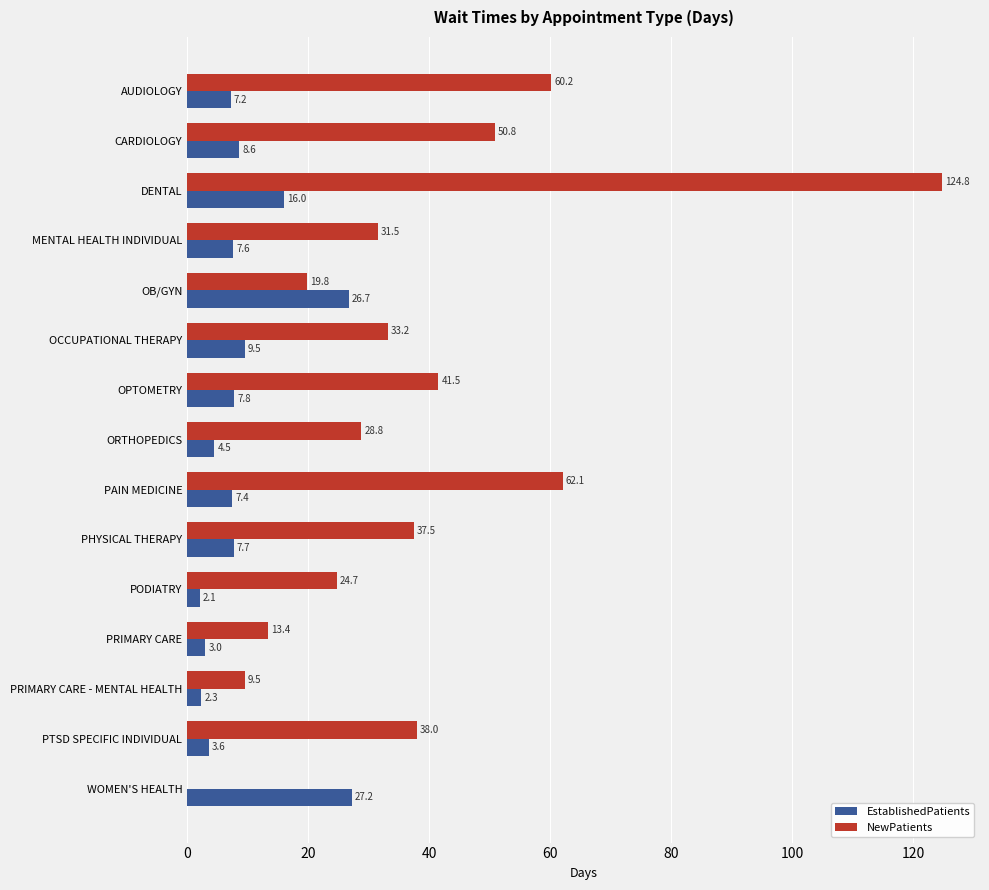

What is the sum of all NewPatients values?

575.8